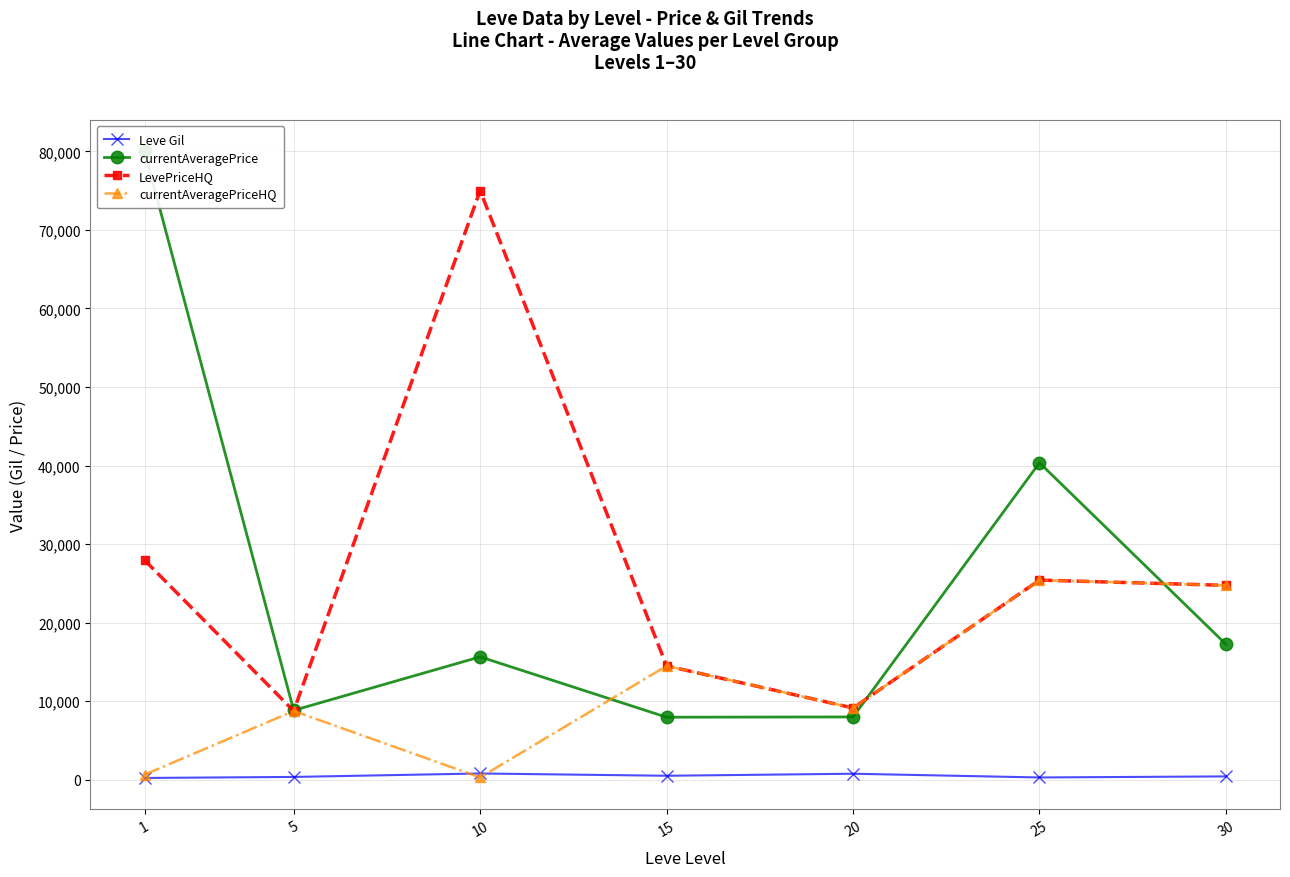

Which category has the lowest value across all series?

1